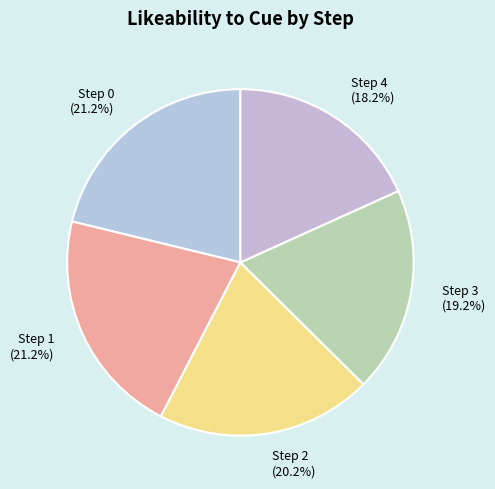

Which has a higher value, Step 1 or Step 4?

Step 1